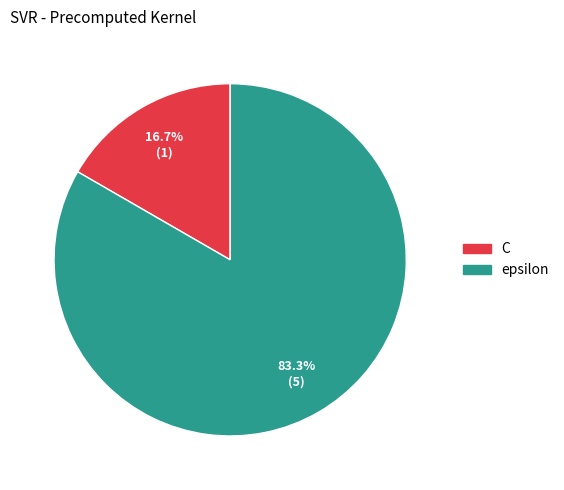

What is the largest slice in the pie chart?

epsilon